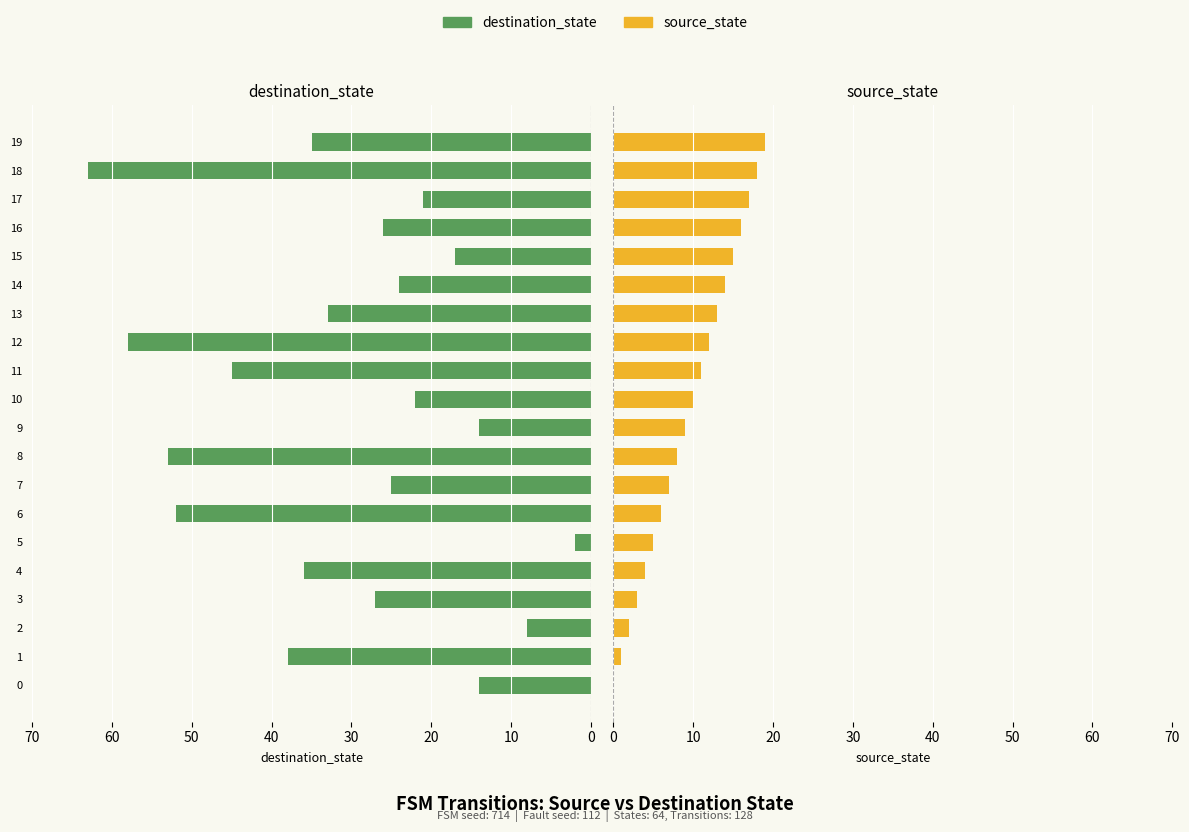

What is the difference between the destination_state values at 12 and 16?

32